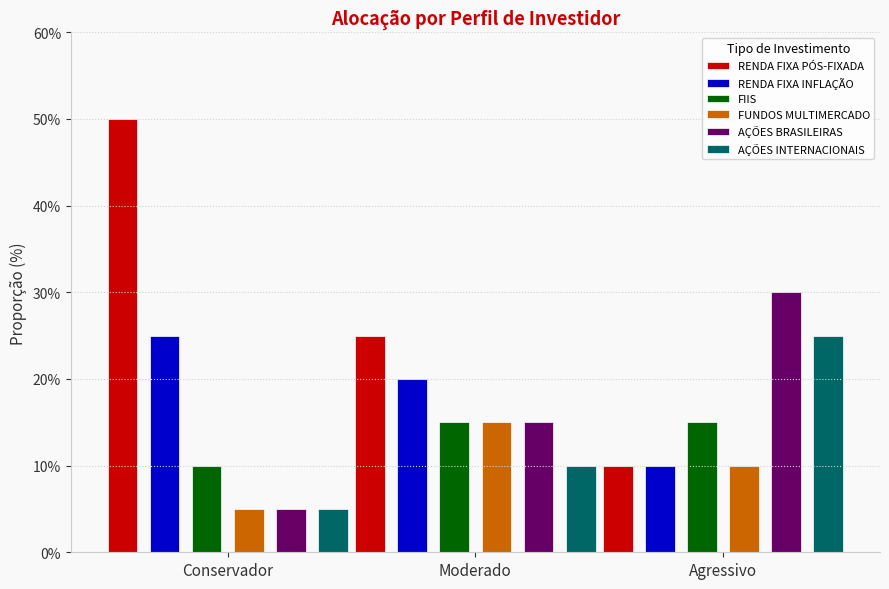

Reading right to left, what are all the values shown in this chart?

RENDA FIXA PÓS-FIXADA: Agressivo=10	Moderado=25	Conservador=50
RENDA FIXA INFLAÇÃO: Agressivo=10	Moderado=20	Conservador=25
FIIS: Agressivo=15	Moderado=15	Conservador=10
FUNDOS MULTIMERCADO: Agressivo=10	Moderado=15	Conservador=5
AÇÕES BRASILEIRAS: Agressivo=30	Moderado=15	Conservador=5
AÇÕES INTERNACIONAIS: Agressivo=25	Moderado=10	Conservador=5